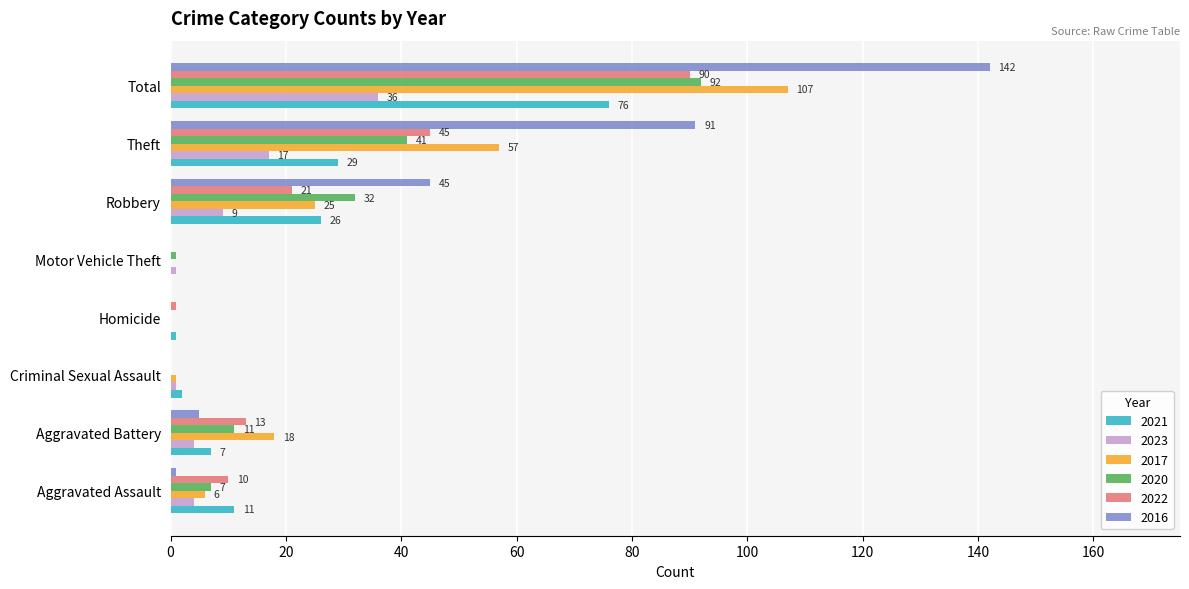

The value of 2016 at Robbery is 12. True or false?

False